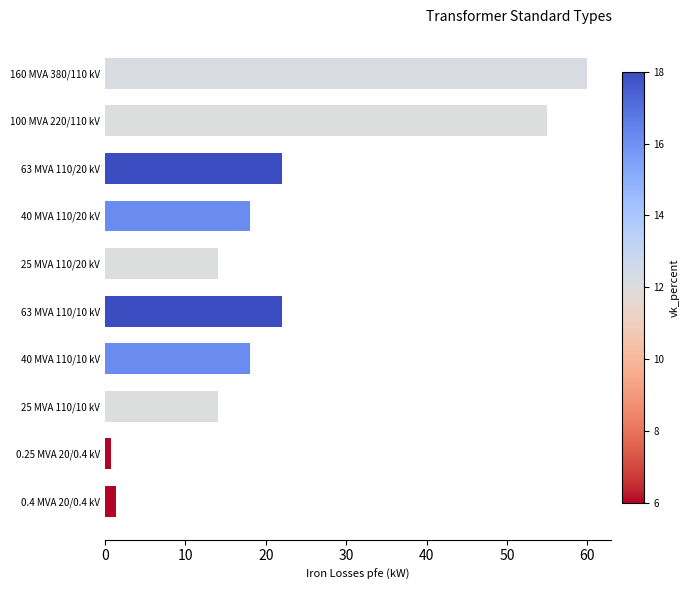

The value at 63 MVA 110/20 kV is 22.0. True or false?

True